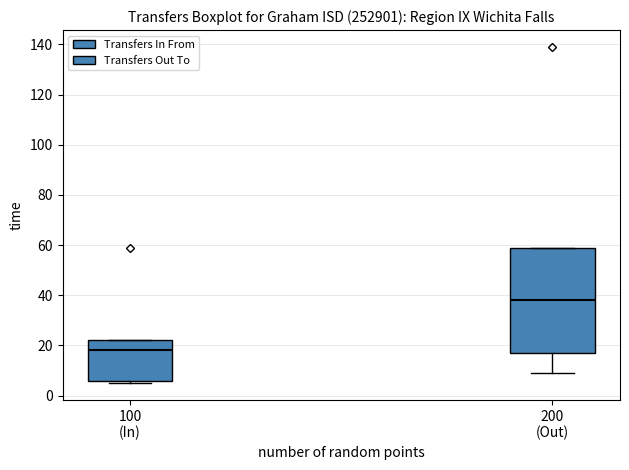

Where does the median line of the box for 100 (In) sit on the y-axis? The values are not printed on the chart, so give them approximately, as read against the axis.

18